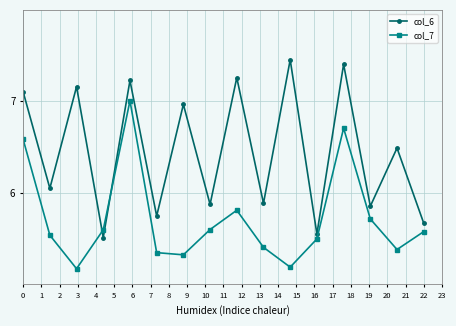

List the series in order of their overall mean, lowest first.

col_7, col_6